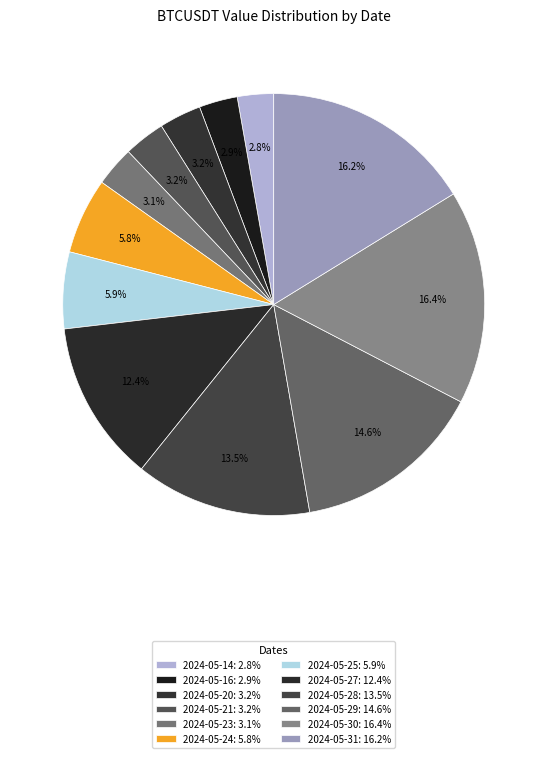

Count the number of slices in the pie.

12